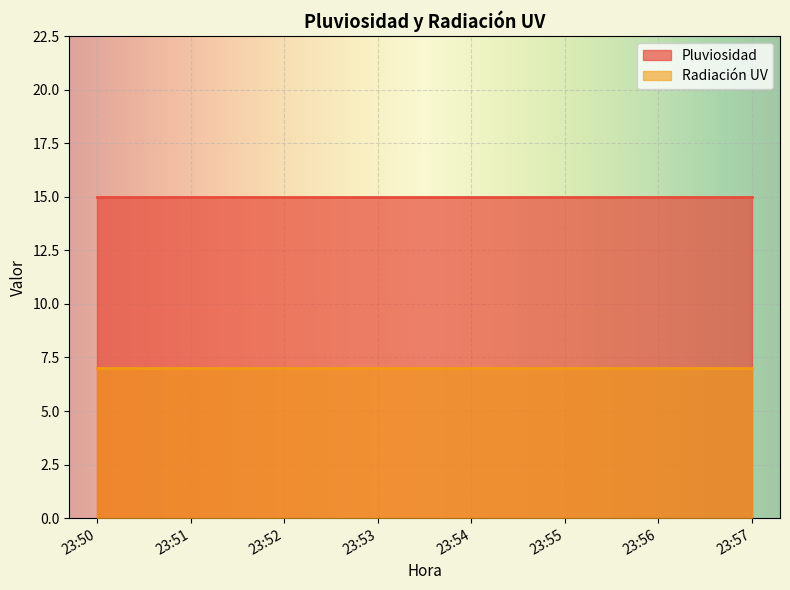

Which series has the widest spread of values?

Pluviosidad